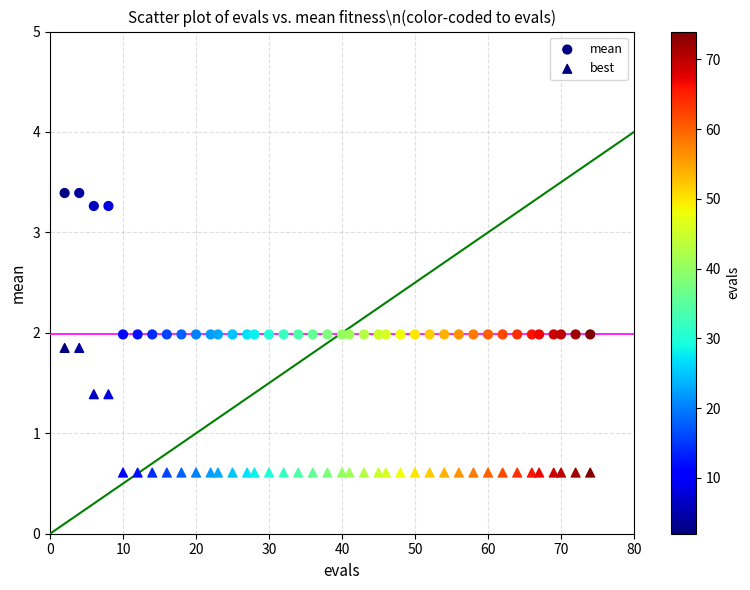

Count the number of points in this scatter plot.

80